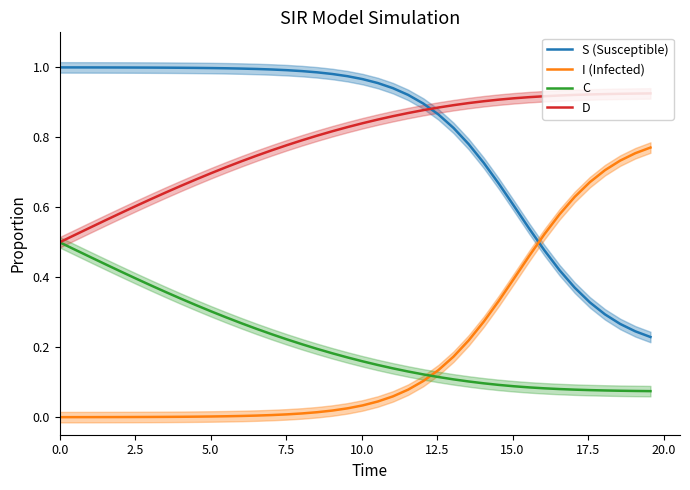

What is the highest value of the I (Infected) series?

0.8